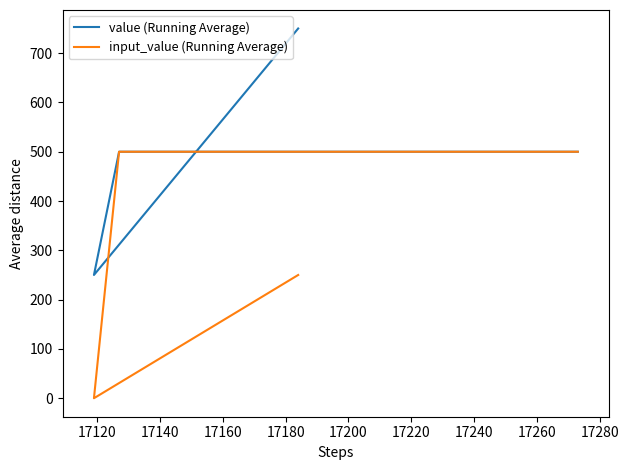

What is the average value of the value (Running Average) series?

500